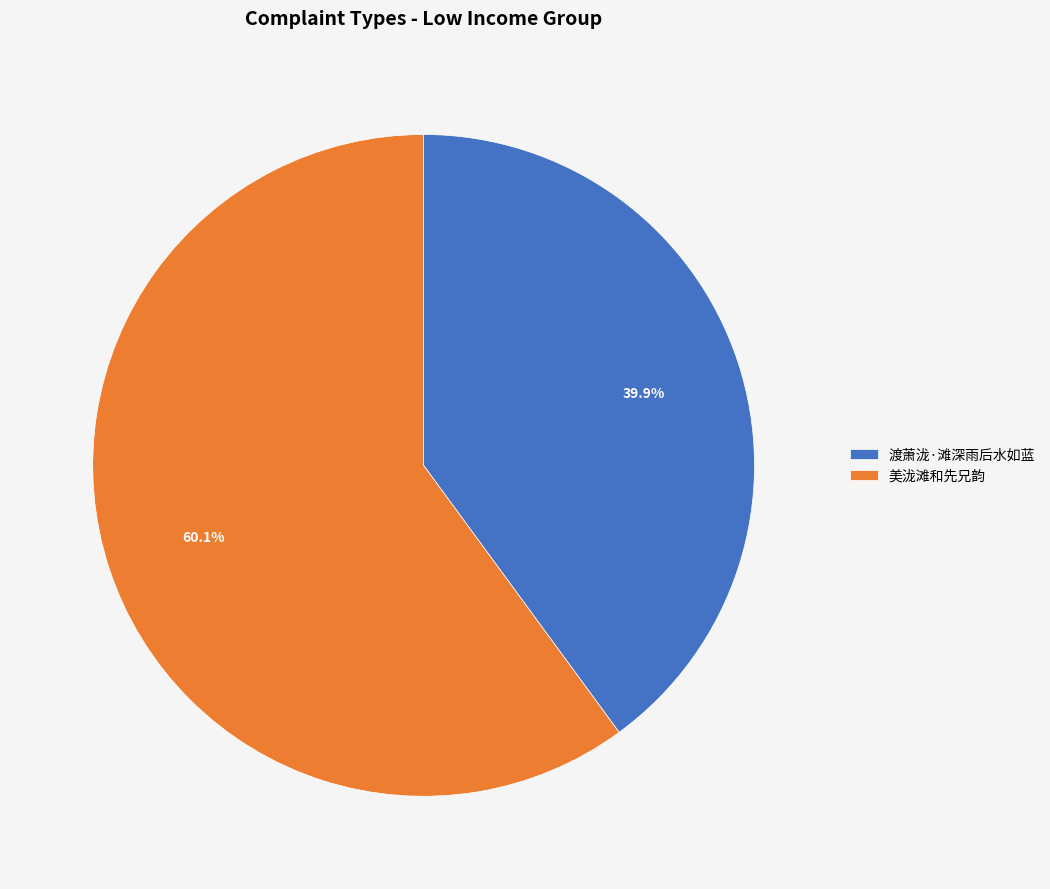

Which category has the biggest portion of the pie?

美泷滩和先兄韵